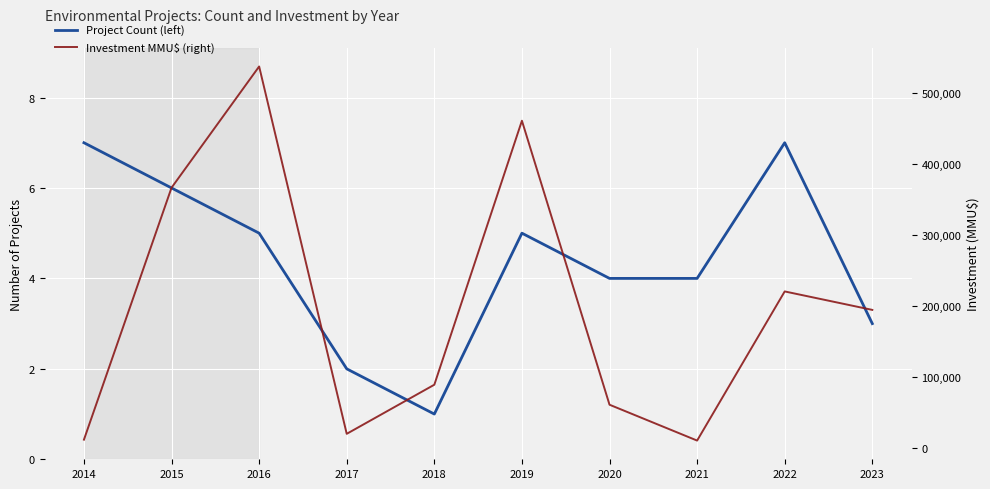

What is the difference between the maximum and second lowest values in the Project Count (left) series?

5